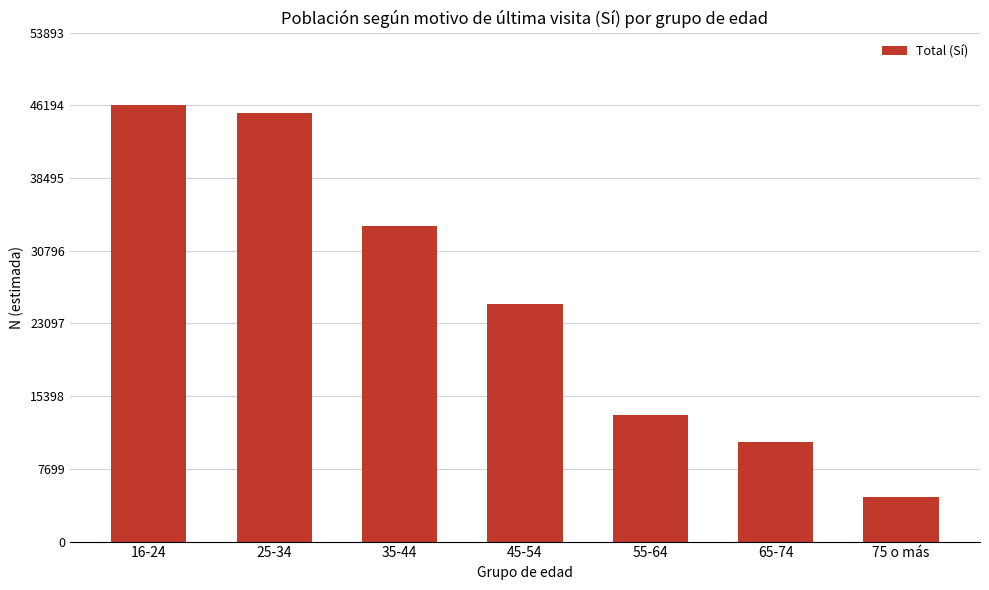

Does the chart contain stacked bars?

No